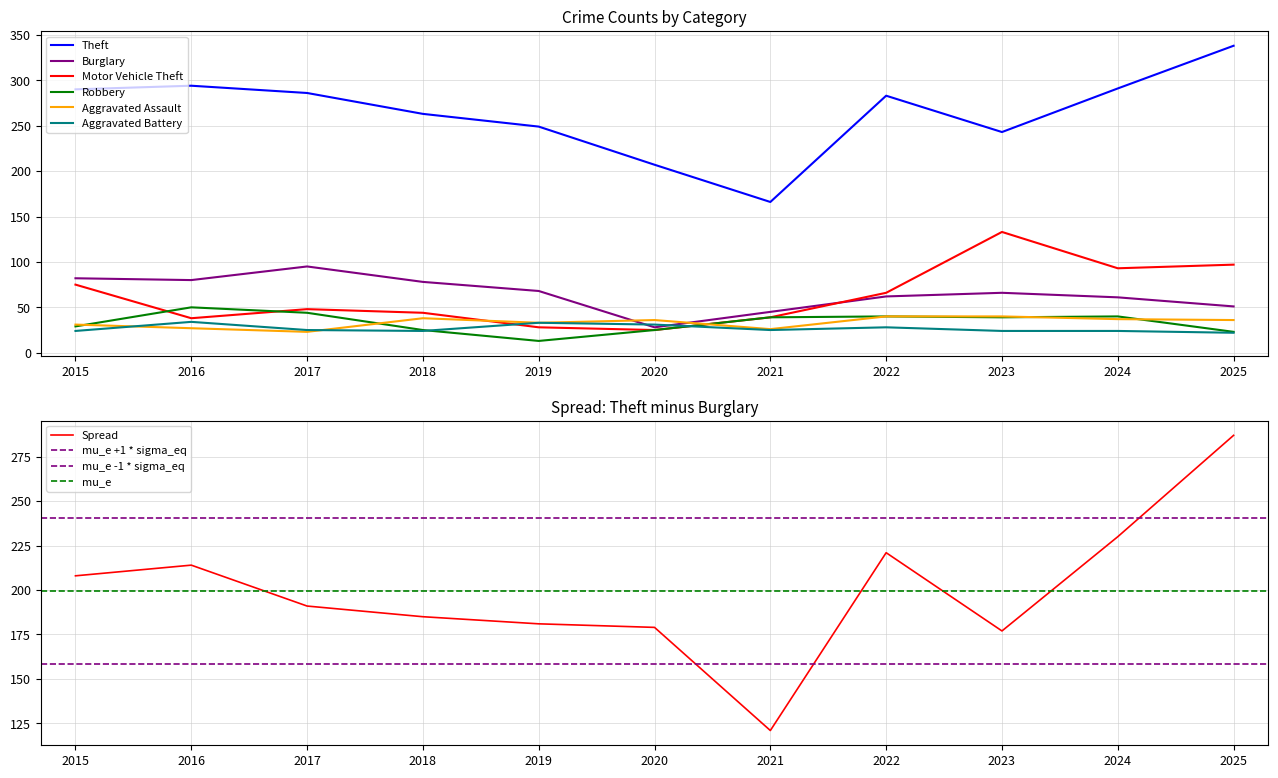

True or false: Robbery has a value of 22 at 2019.

False